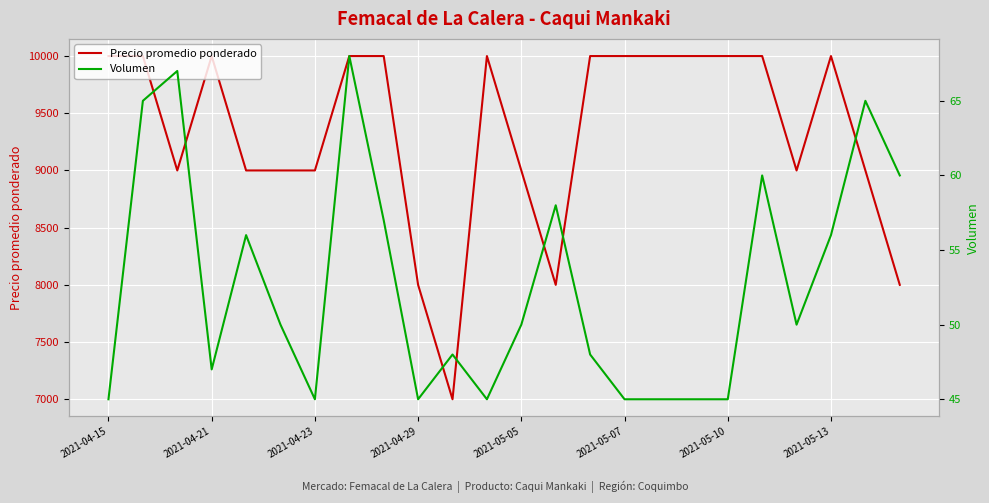

The value of Precio promedio ponderado at 2021-05-10 is 15823. True or false?

False